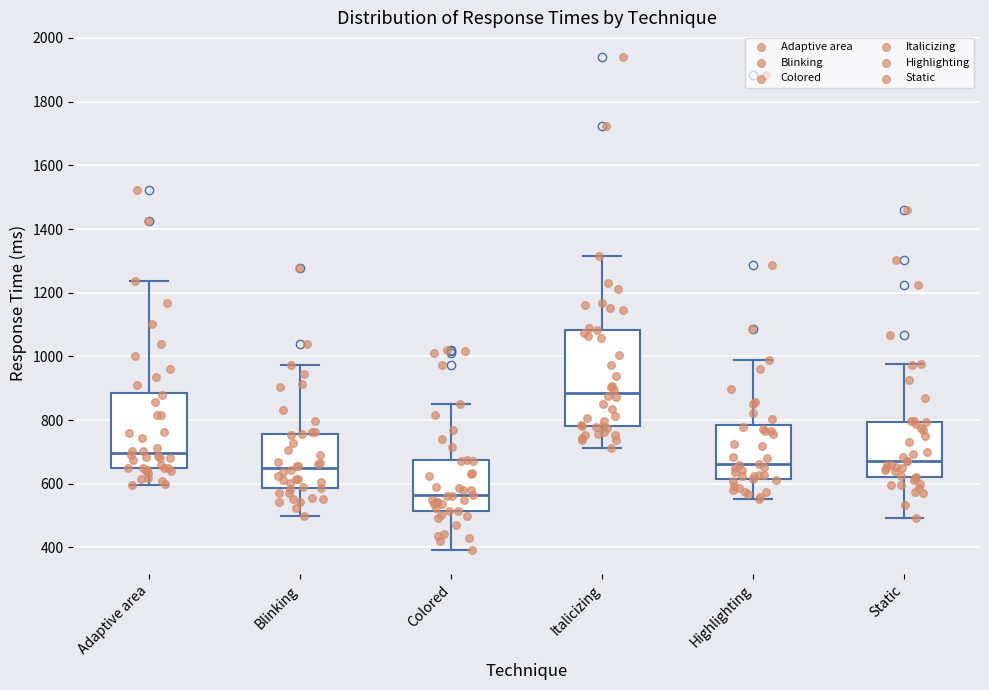

Where does the lower whisker of the box for Blinking end on the y-axis? The values are not printed on the chart, so give them approximately, as read against the axis.

500